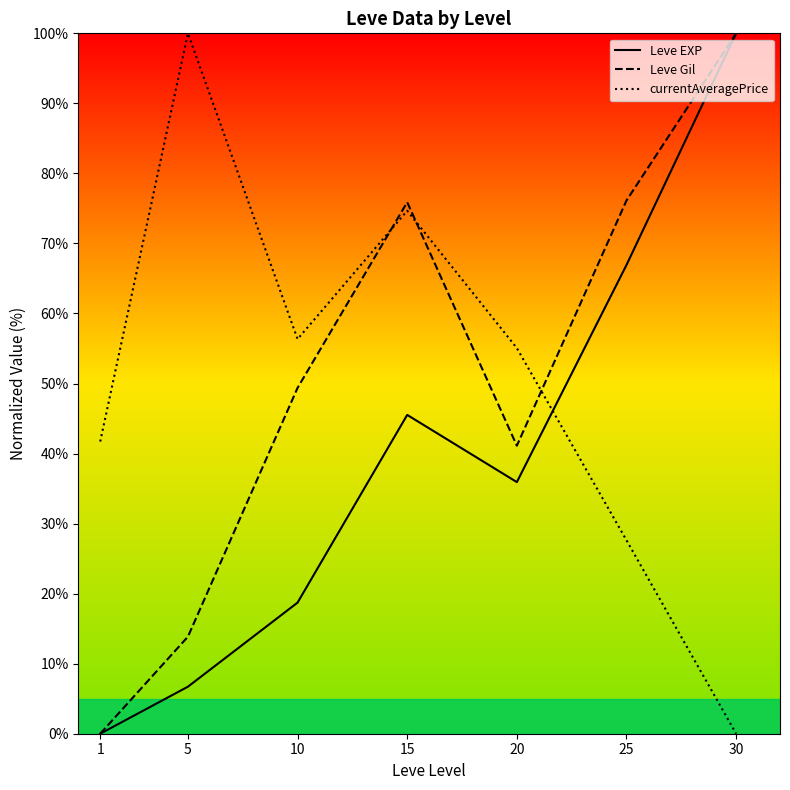

What is the difference between the maximum and minimum values in the Leve EXP series?

100.0